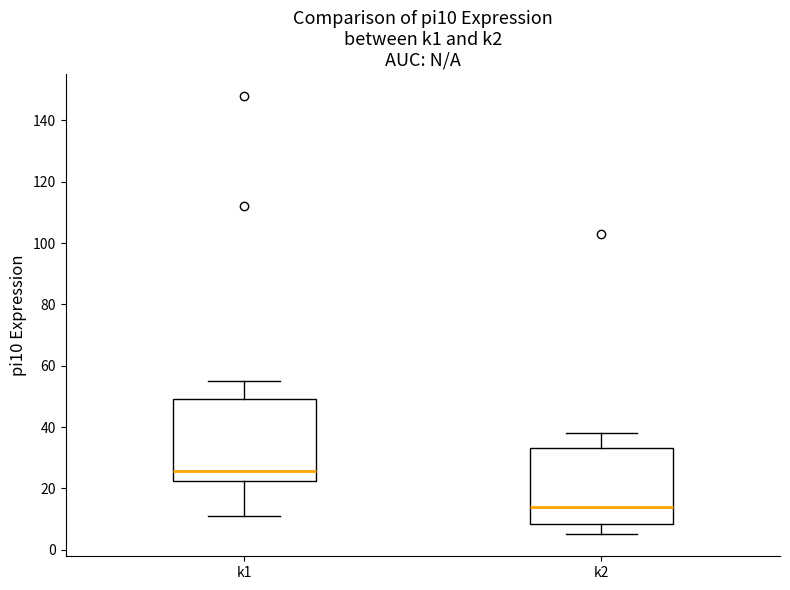

Comparing the boxes themselves (not the whiskers), which one is the tallest?

k1